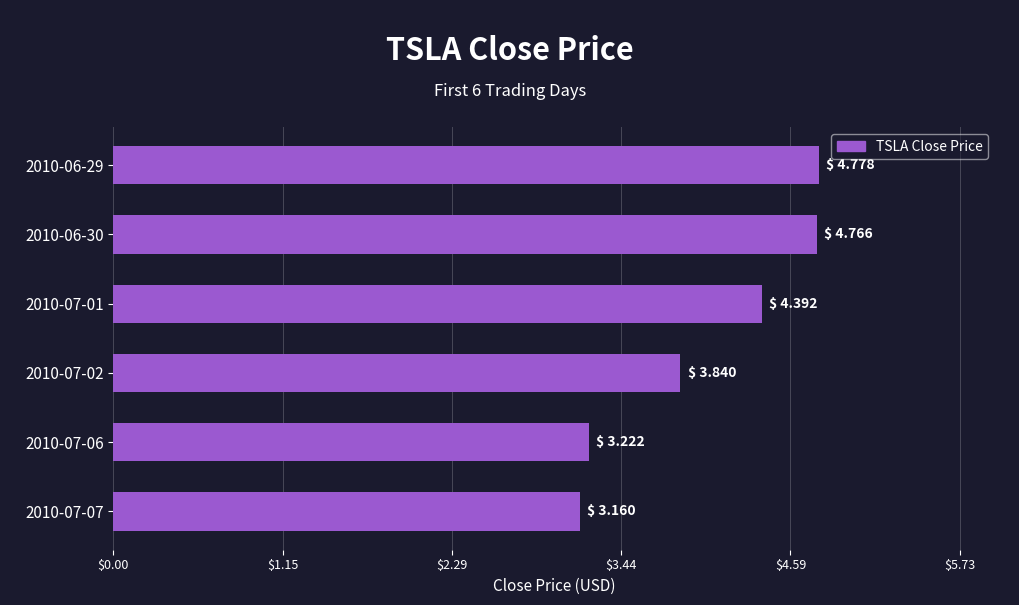

Is it true that the value at 2010-06-30 is 4.8?

True